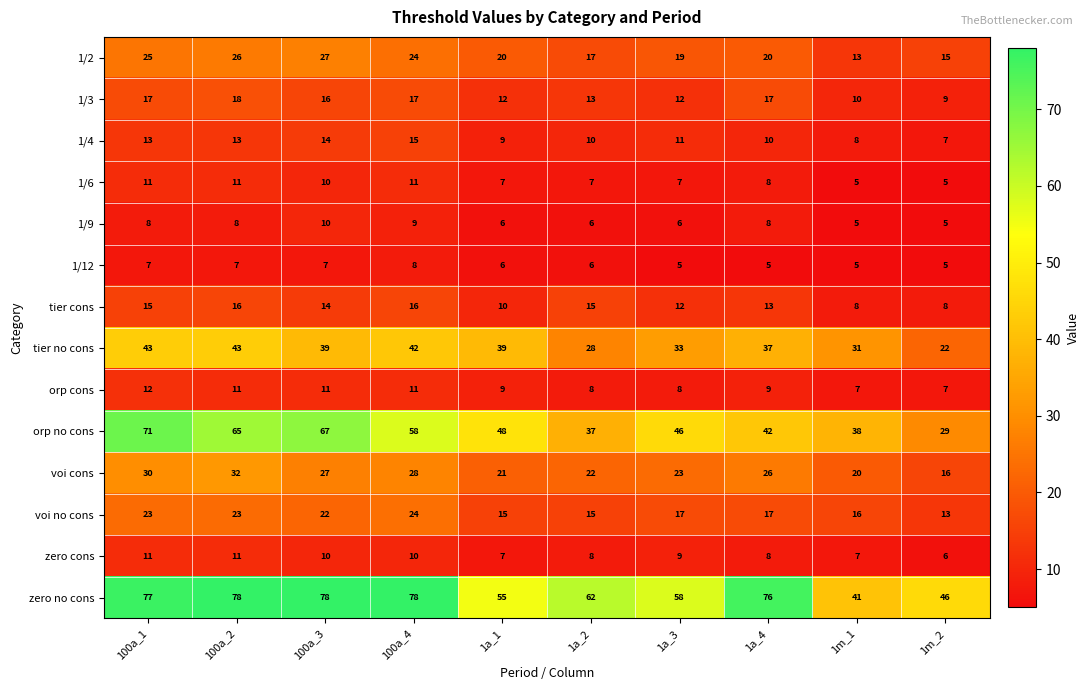

The orp cons series shows 12 at 100a_1. True or false?

True